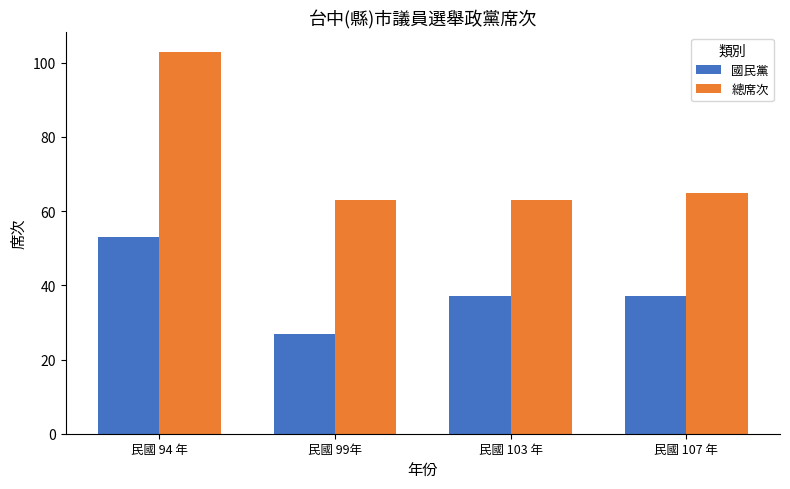

At which label does 總席次 first exceed 65?

民國 94 年